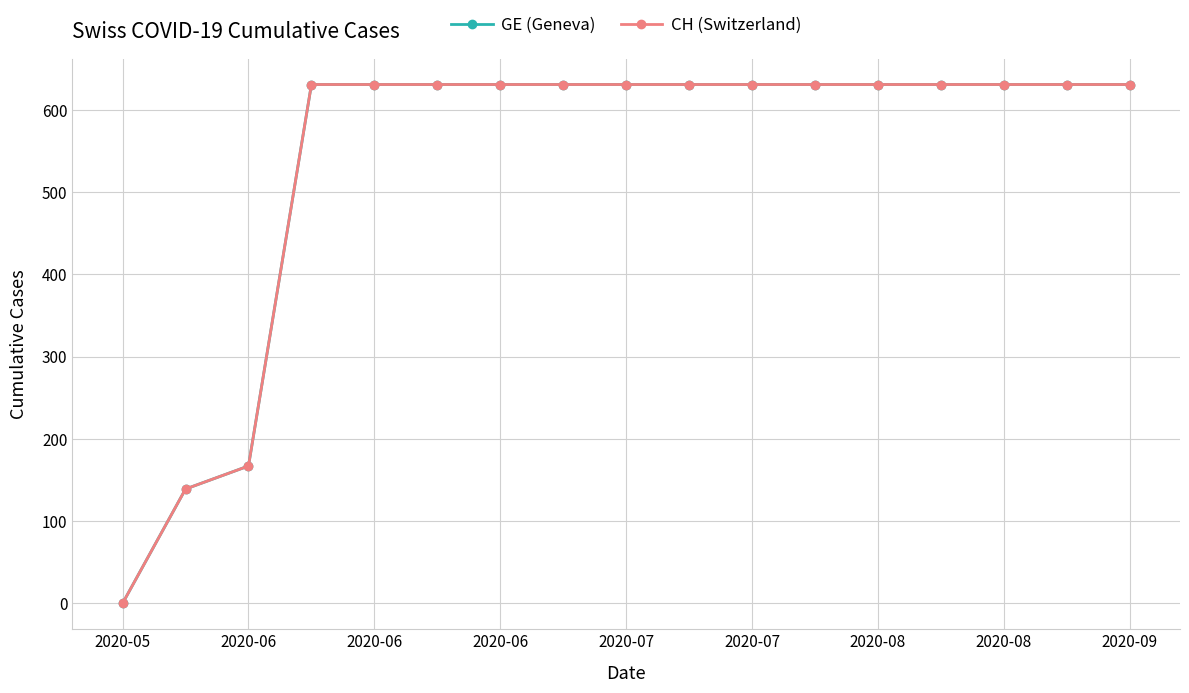

Does the chart display data point markers on the line(s)?

Yes